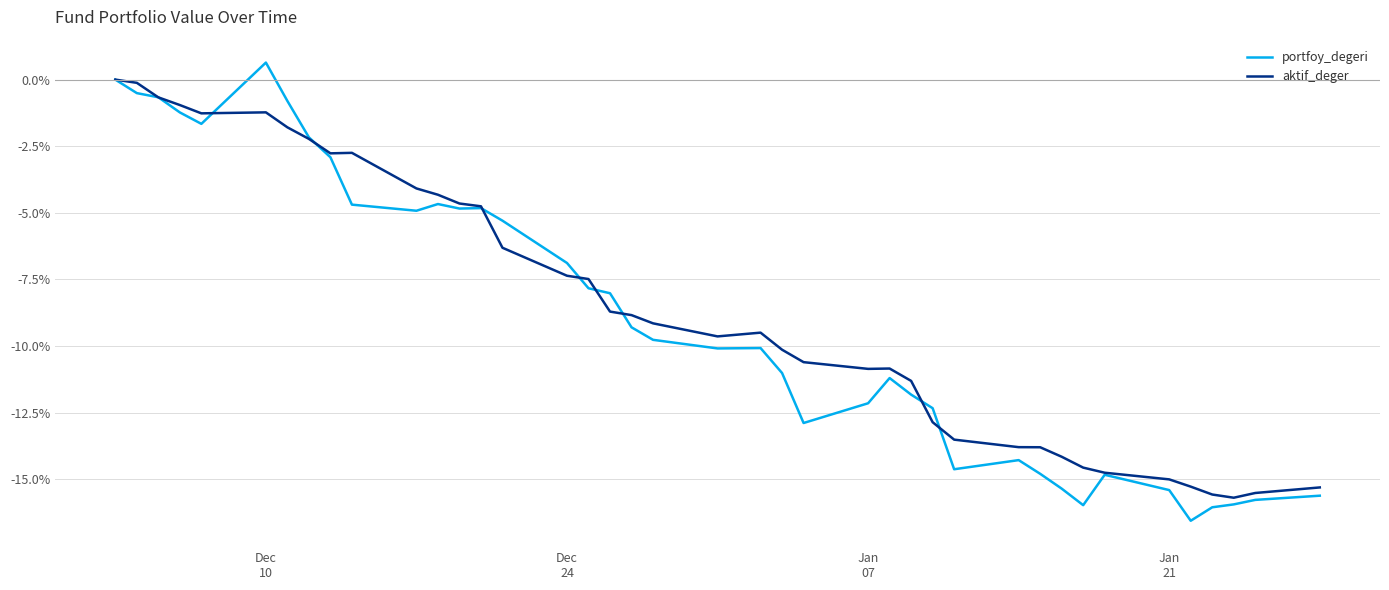

Rank the series by their maximum value, from highest to lowest.

portfoy_degeri, aktif_deger